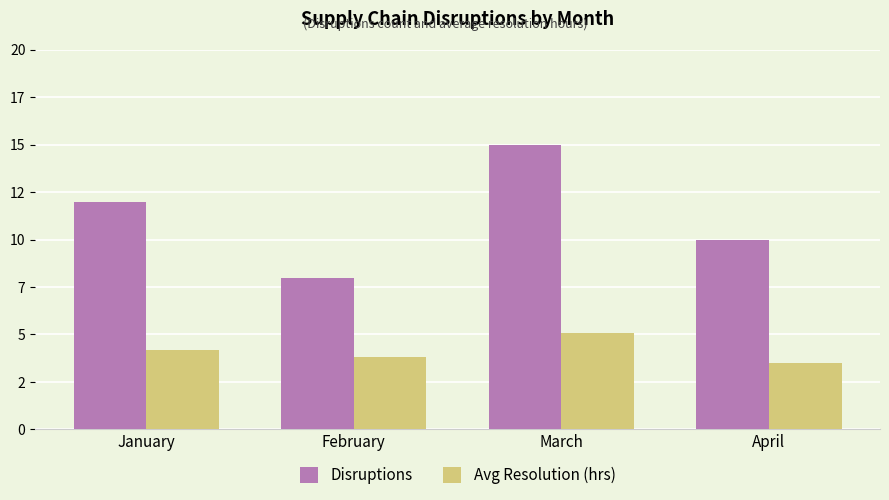

What is the maximum value shown in the chart?

15.0